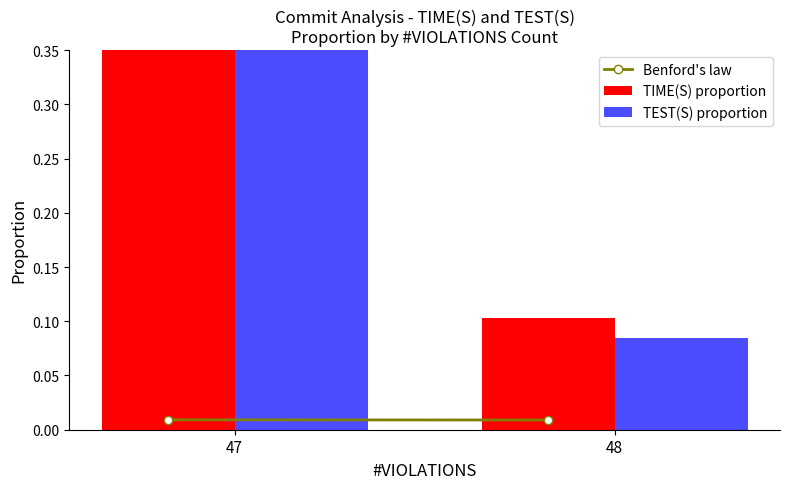

List the labels in order of TEST(S) proportion value, largest first.

47, 48